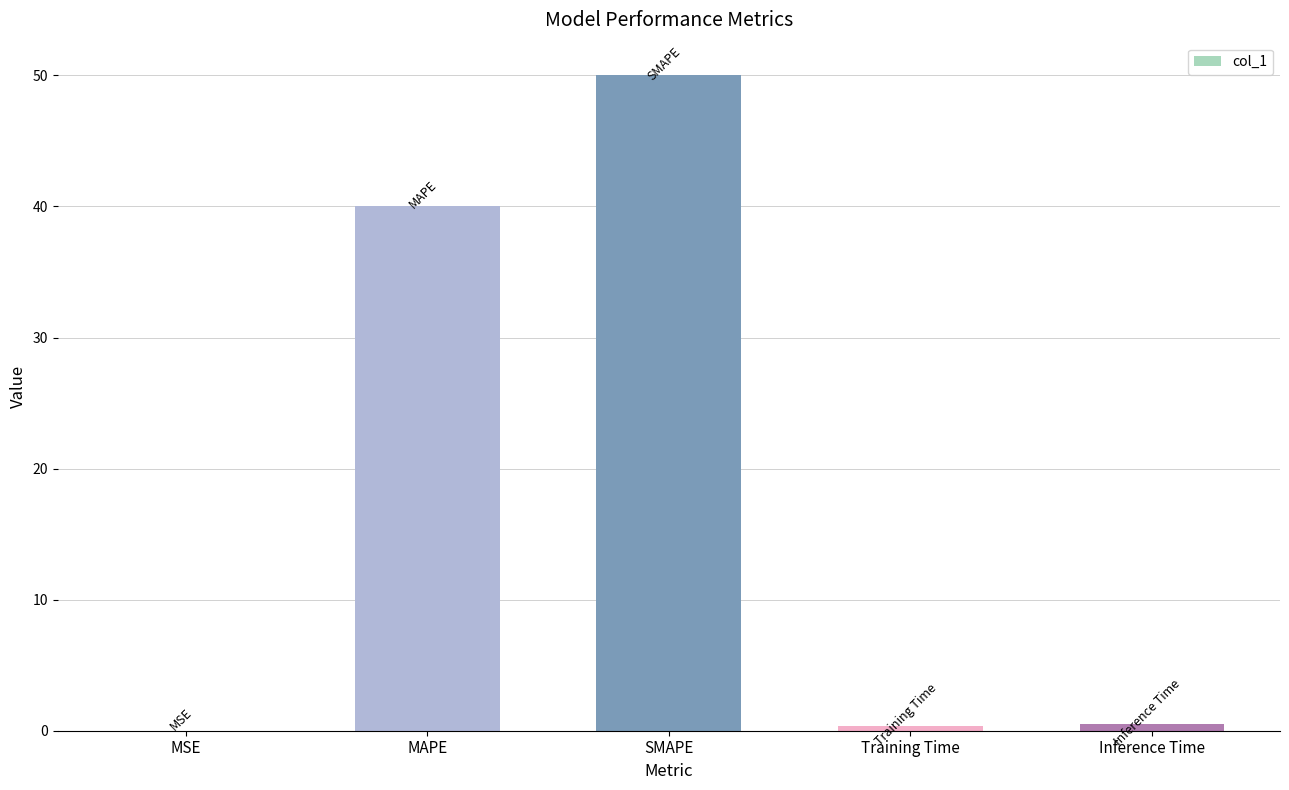

What is the sum of all values?

90.9